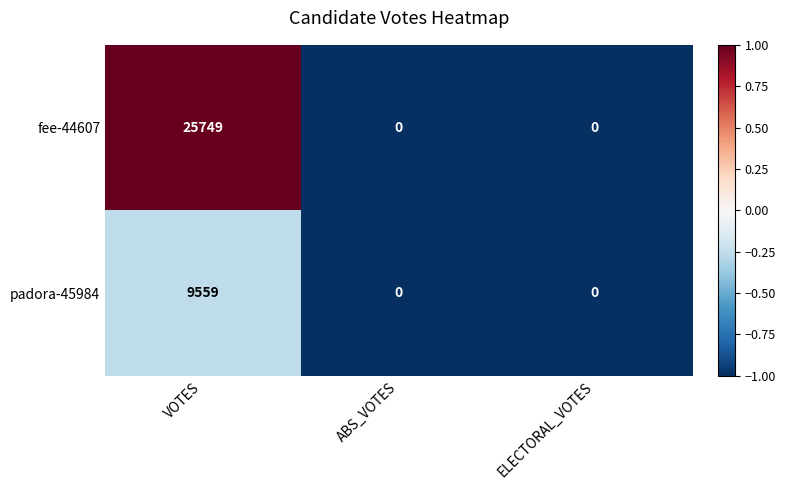

Which series changed the most between VOTES and ELECTORAL_VOTES?

fee-44607